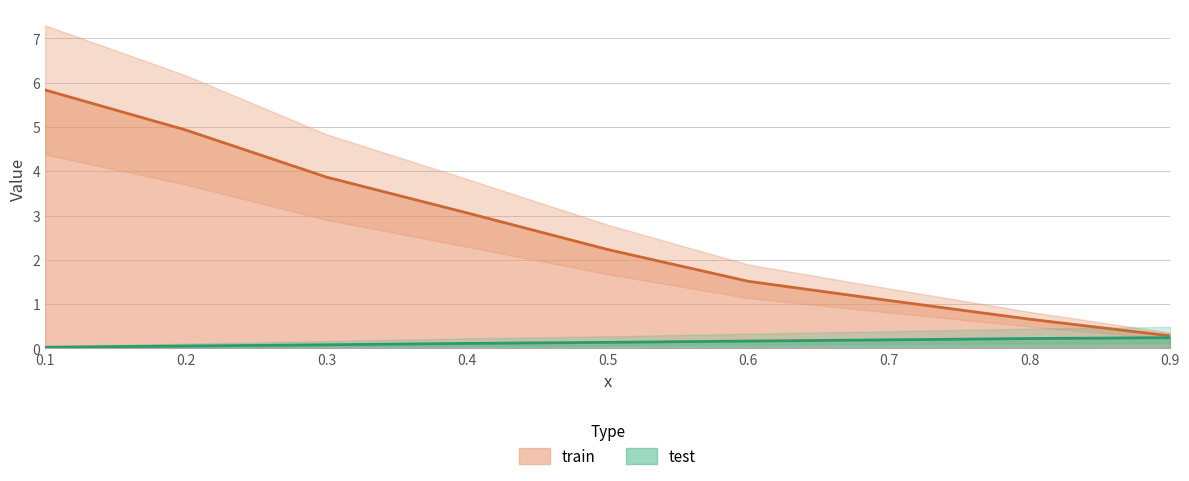

True or false: train and test intersect in this chart.

False